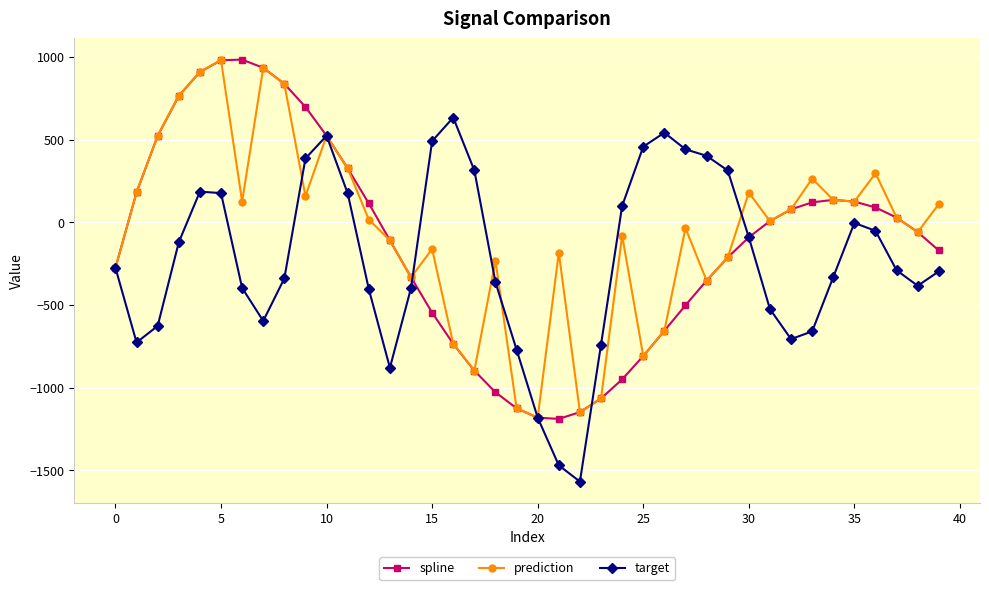

What is the lowest value of the spline series?

-1189.5